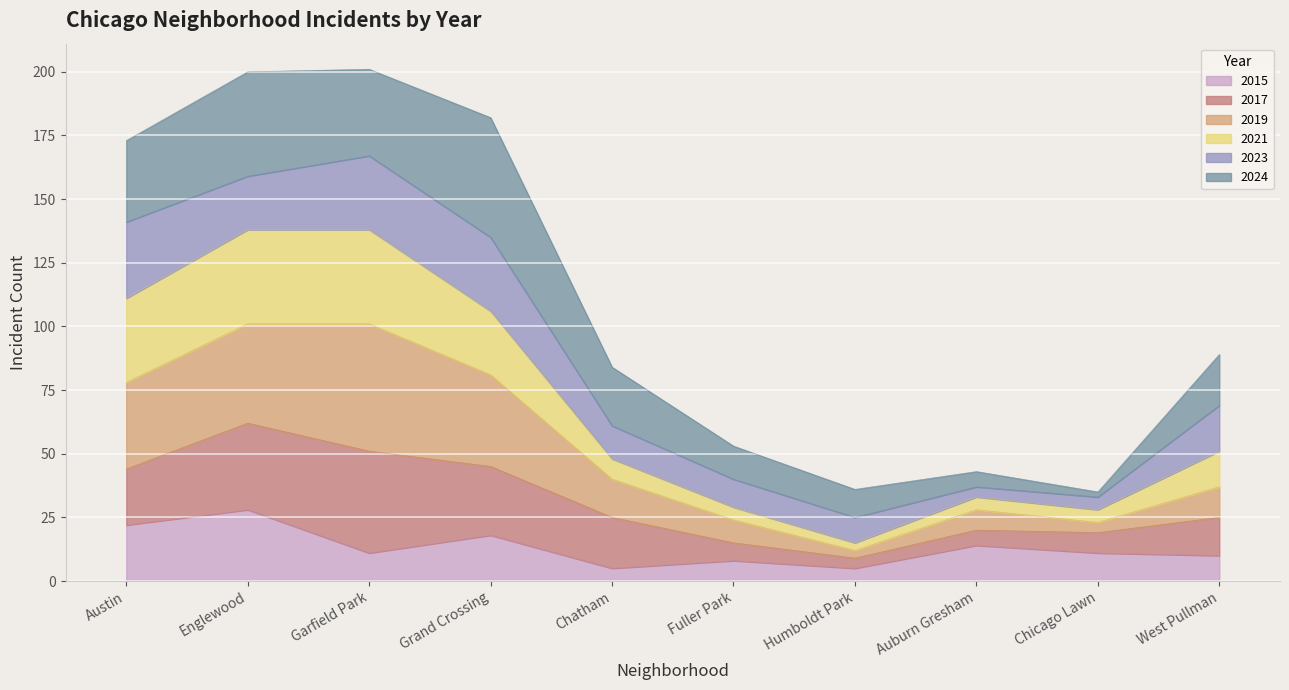

Which series changed the most between Englewood and Humboldt Park?

2019